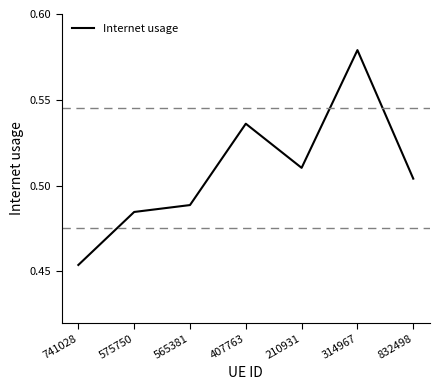

True or false: the data shows 0.9 at 565381.

False